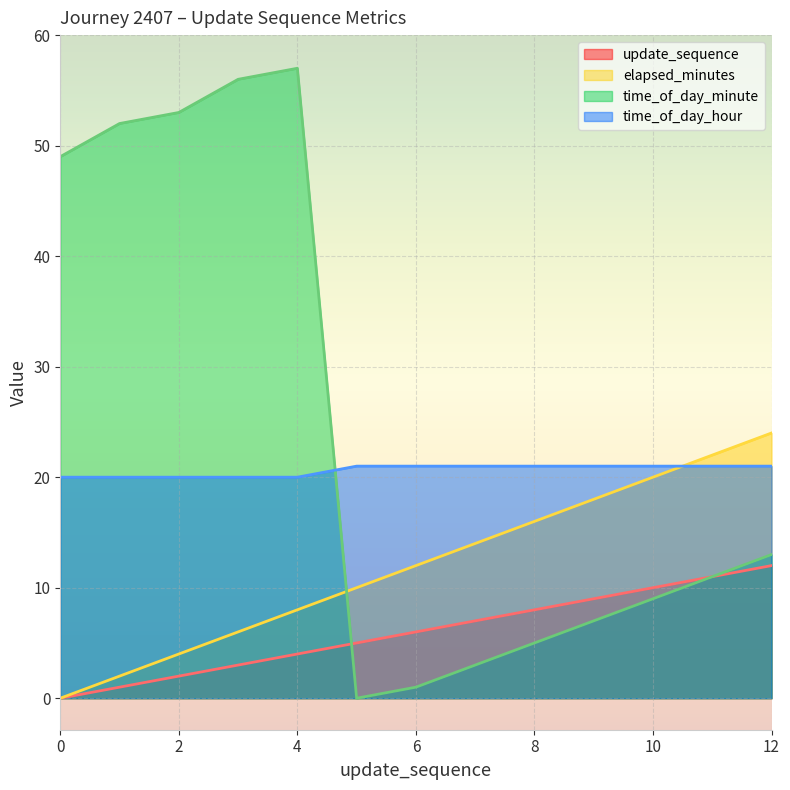

What is the maximum value for time_of_day_minute?

57